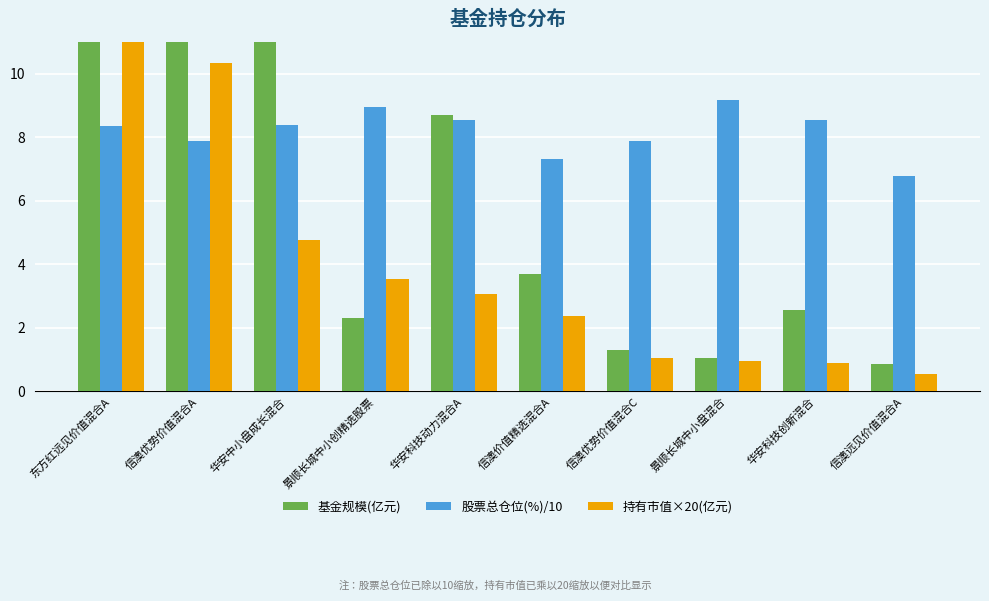

What is the spread (max minus min) of values at 东方红远见价值混合A?

8.2